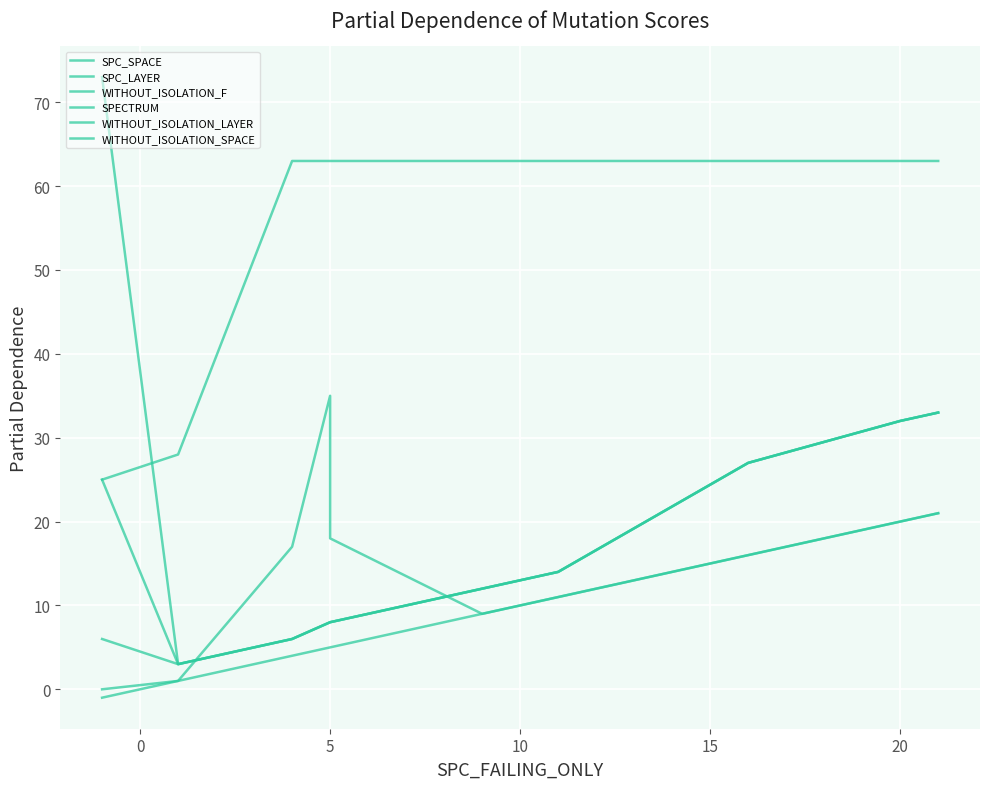

How many lines are shown in the chart?

6